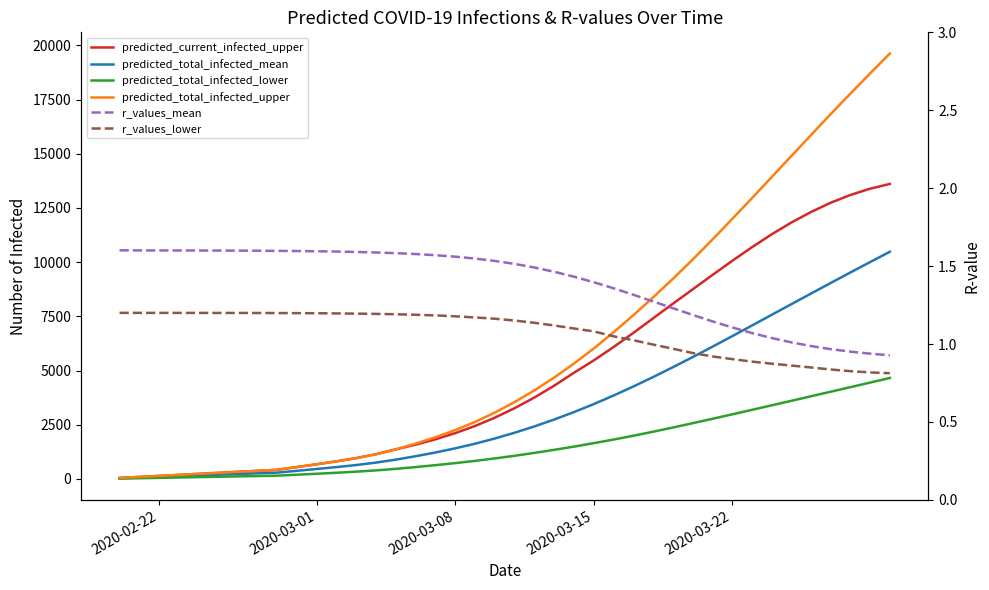

True or false: predicted_total_infected_mean and predicted_current_infected_upper cross at least once.

False